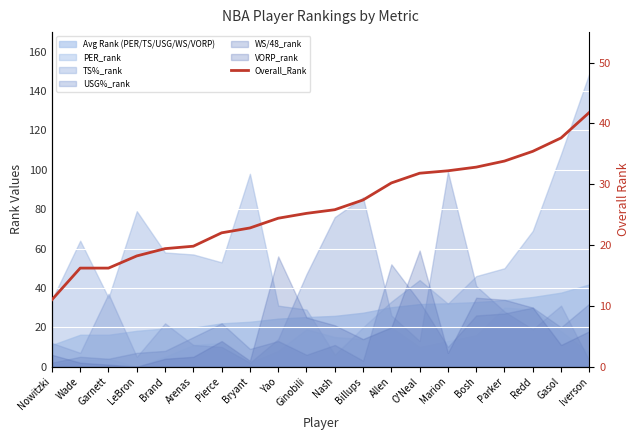

What is the difference between the values at Nash and Parker?

8.0